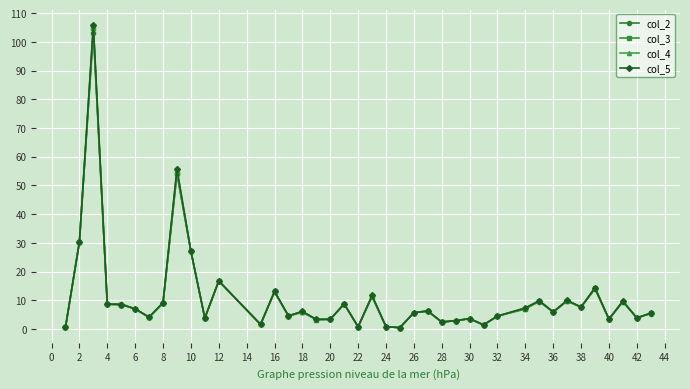

What is the maximum value for col_4?

105.0